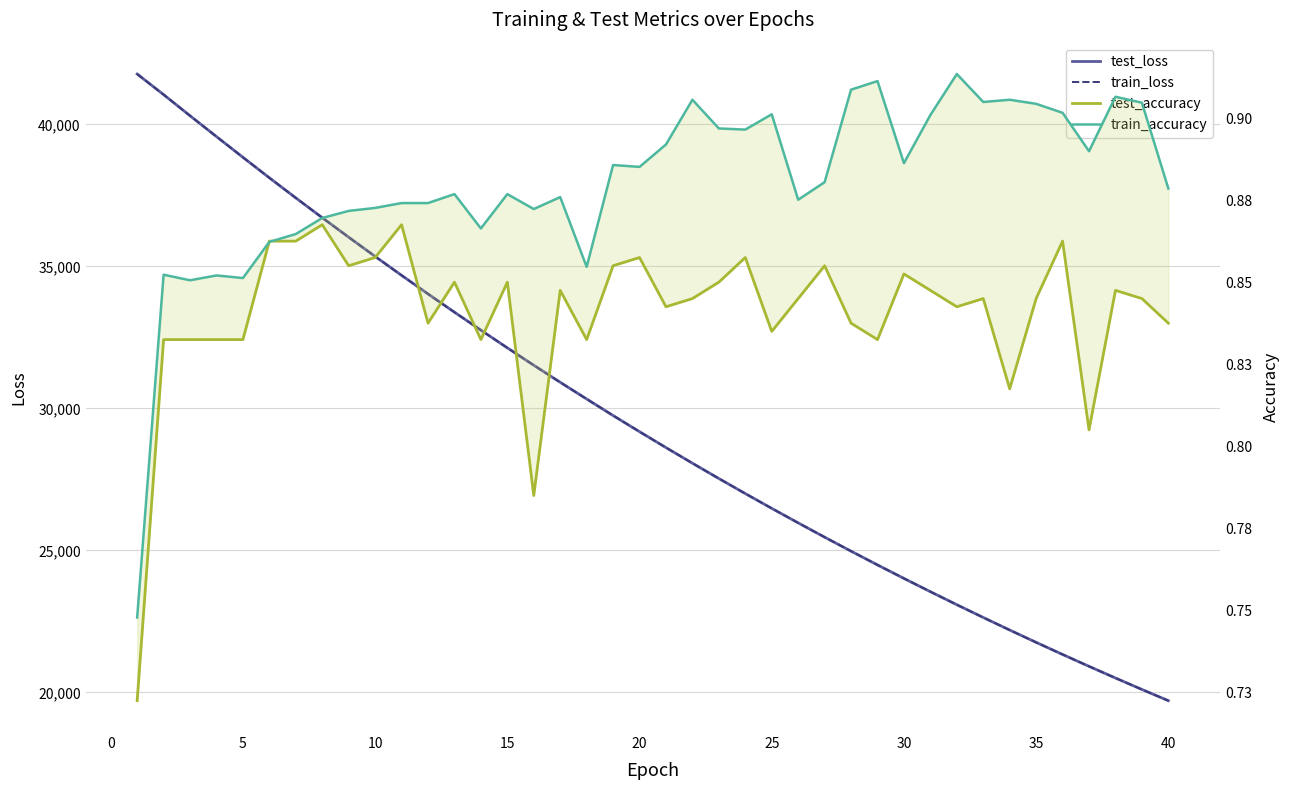

What are all the series names shown in the legend?

test_loss, train_loss, test_accuracy, train_accuracy